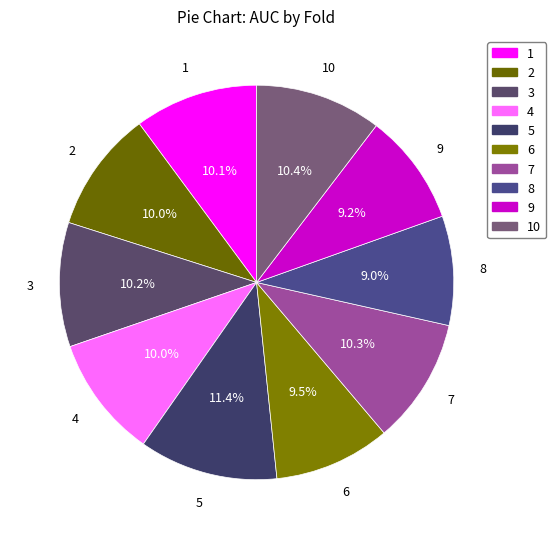

To the nearest percent, what portion does 8 represent?

9%